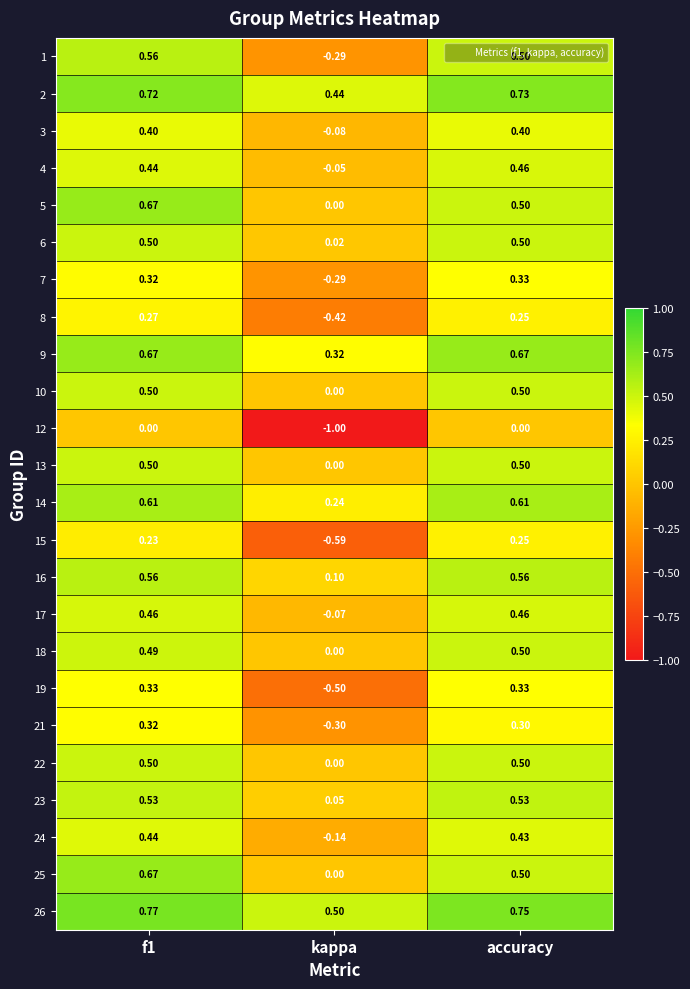

At which category is the sum across all series the highest?

f1